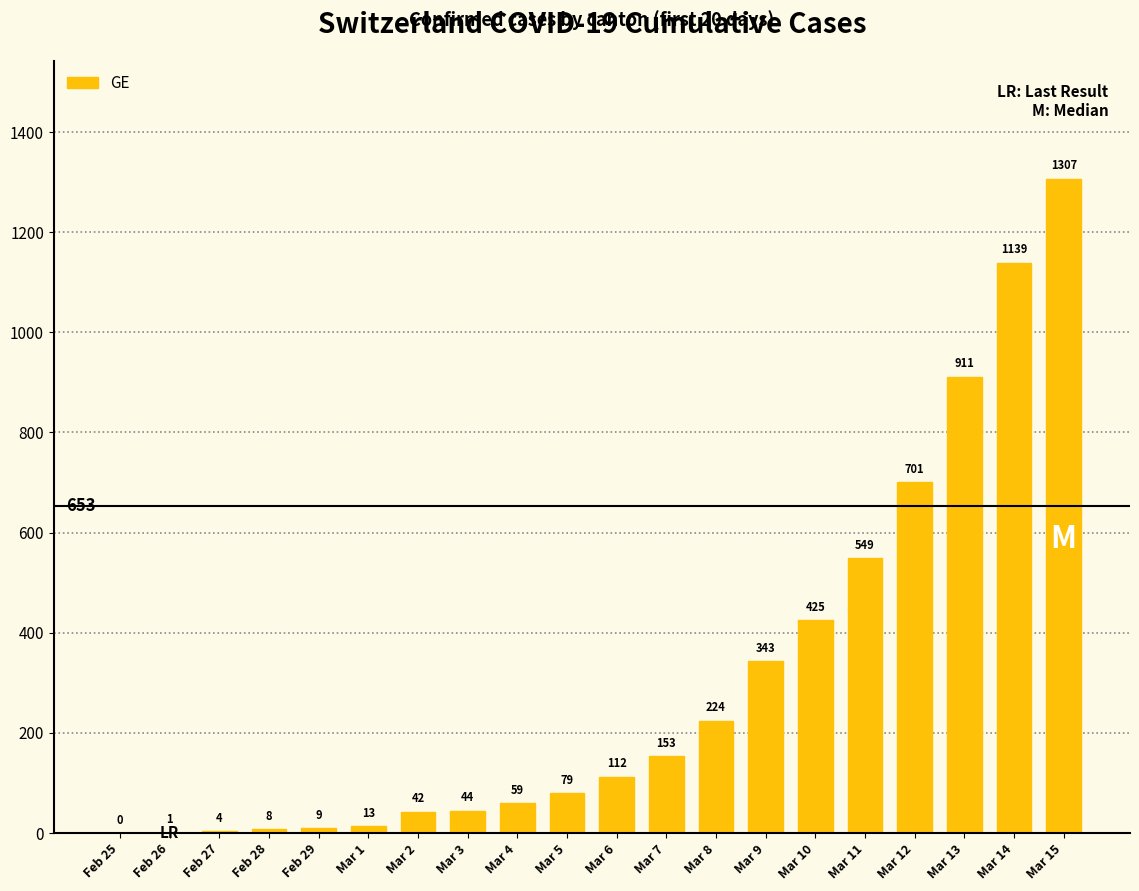

What is the change in value from Feb 25 to Mar 3?

+44